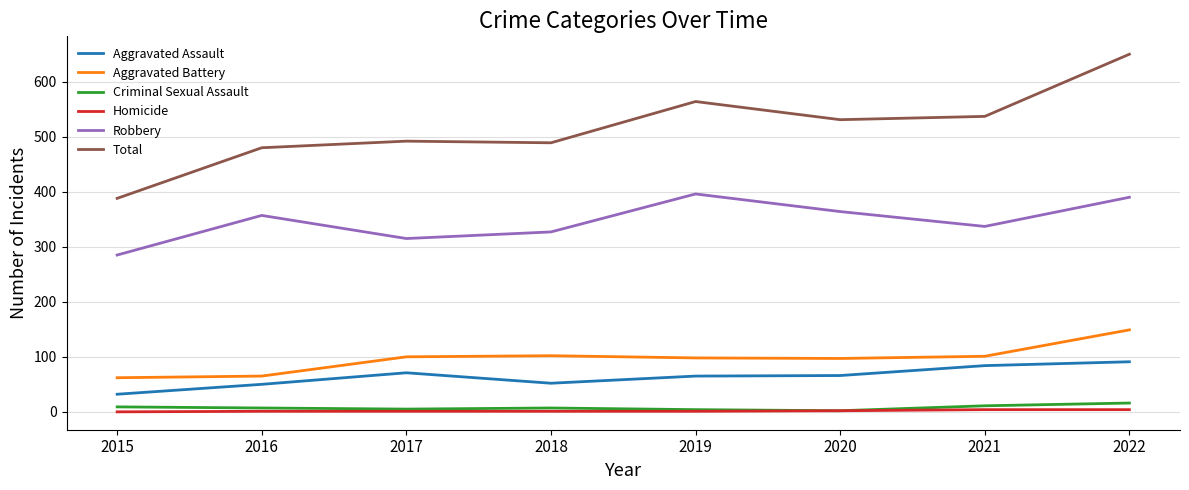

Is the value of Criminal Sexual Assault at 2021 greater than the value of Aggravated Battery at 2017?

No